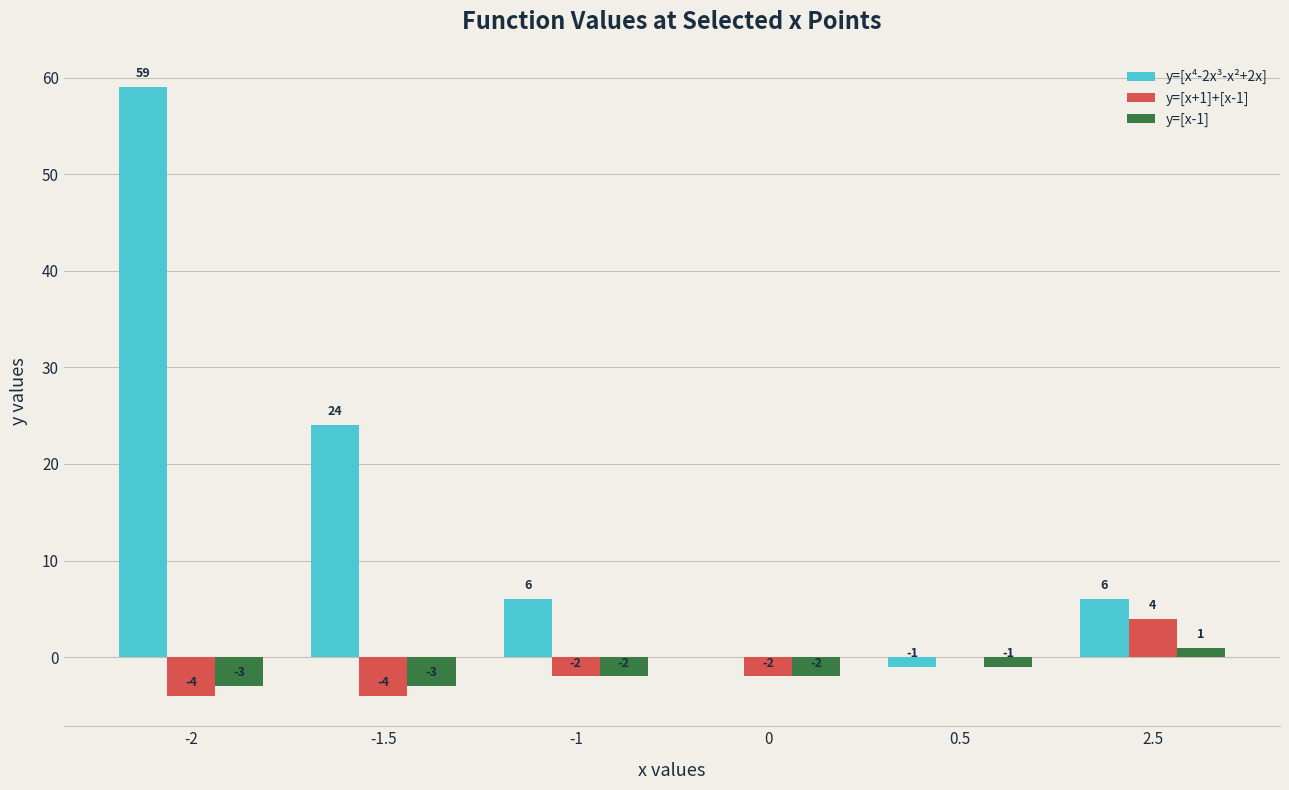

Count the number of categories in the chart.

6